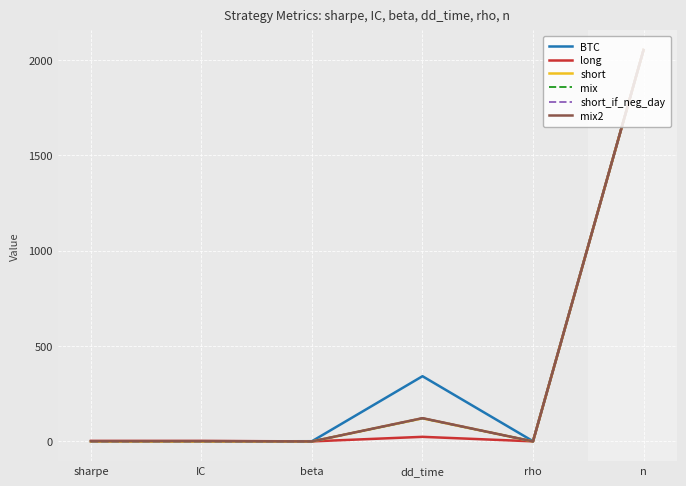

Which series has the largest range (max minus min)?

short